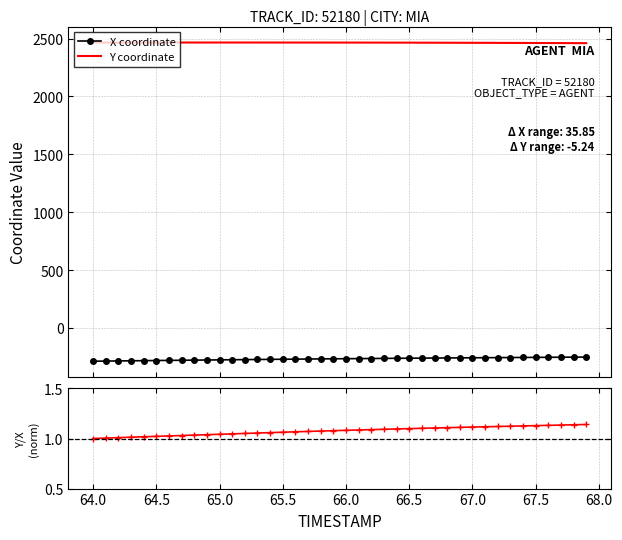

What is the lowest value of the X coordinate series?

-287.8